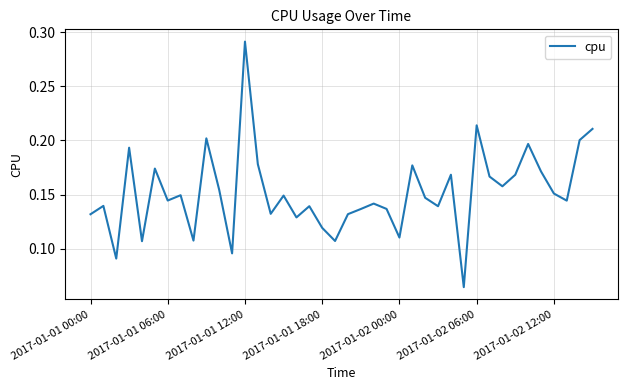

Which category has the highest value across all series?

2017-01-01 12:00